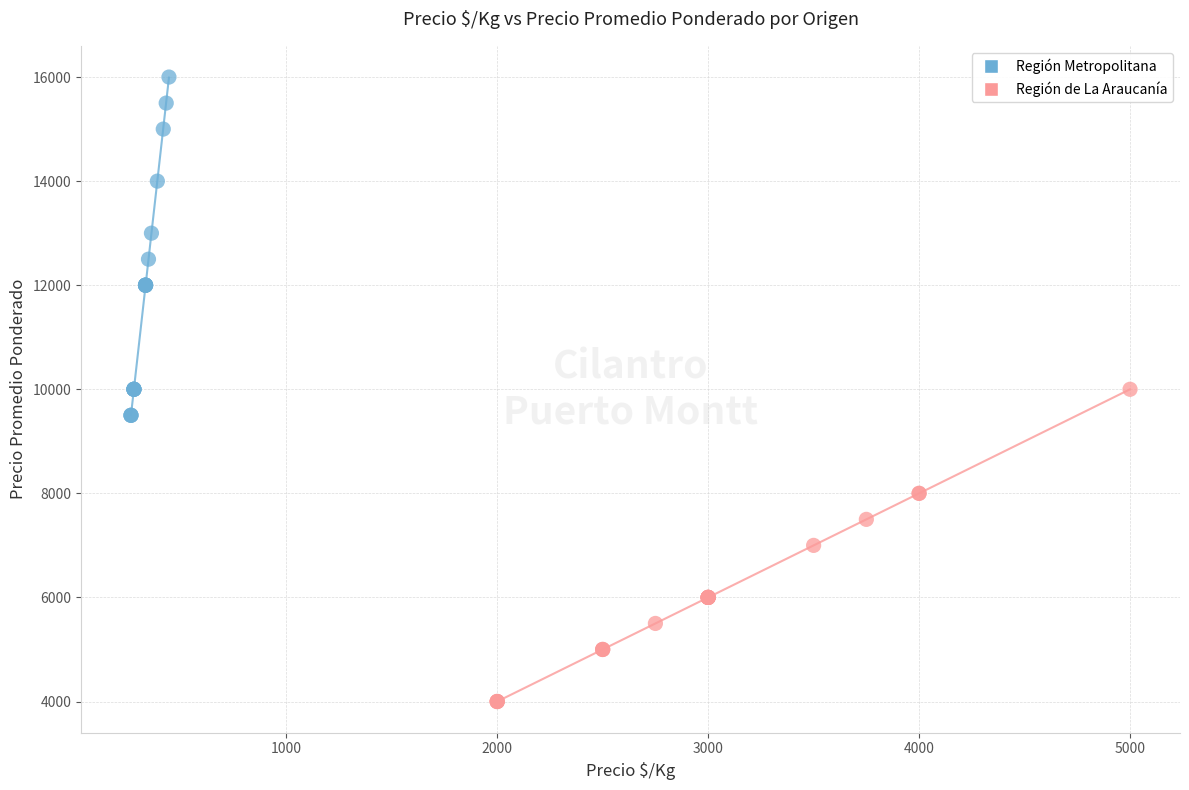

Which series reaches the maximum Y coordinate?

Región Metropolitana